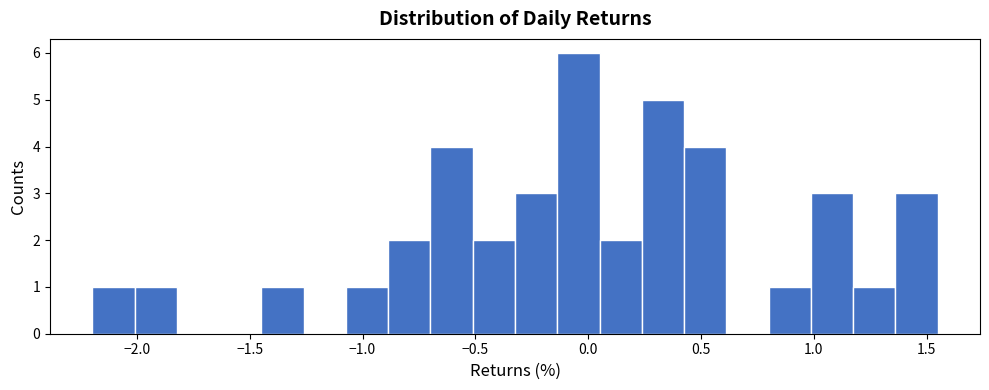

Around what value on the x-axis is the tallest bar? Give the approximate position of its centre, as read against the axis.

-0.05